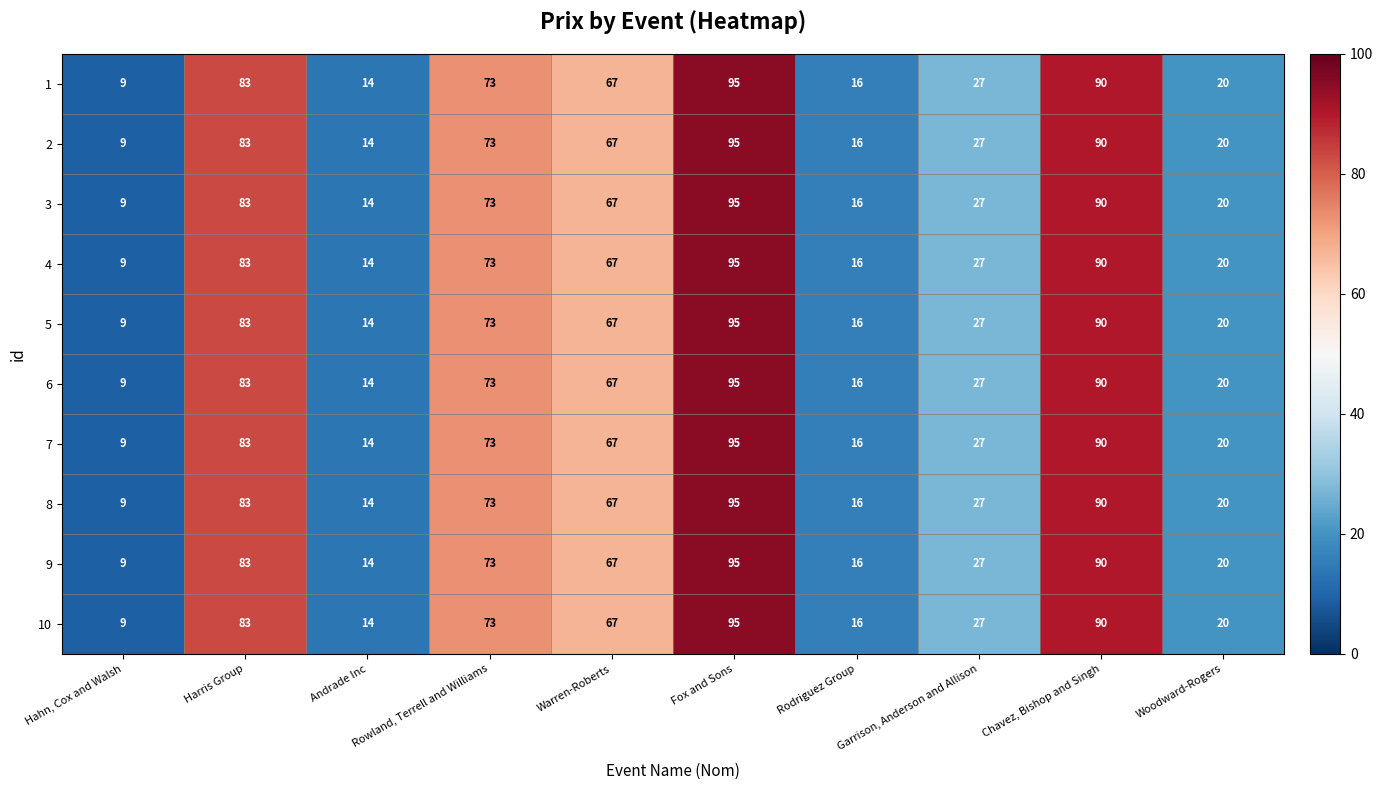

At which label is 9 closest to 52?

Warren-Roberts